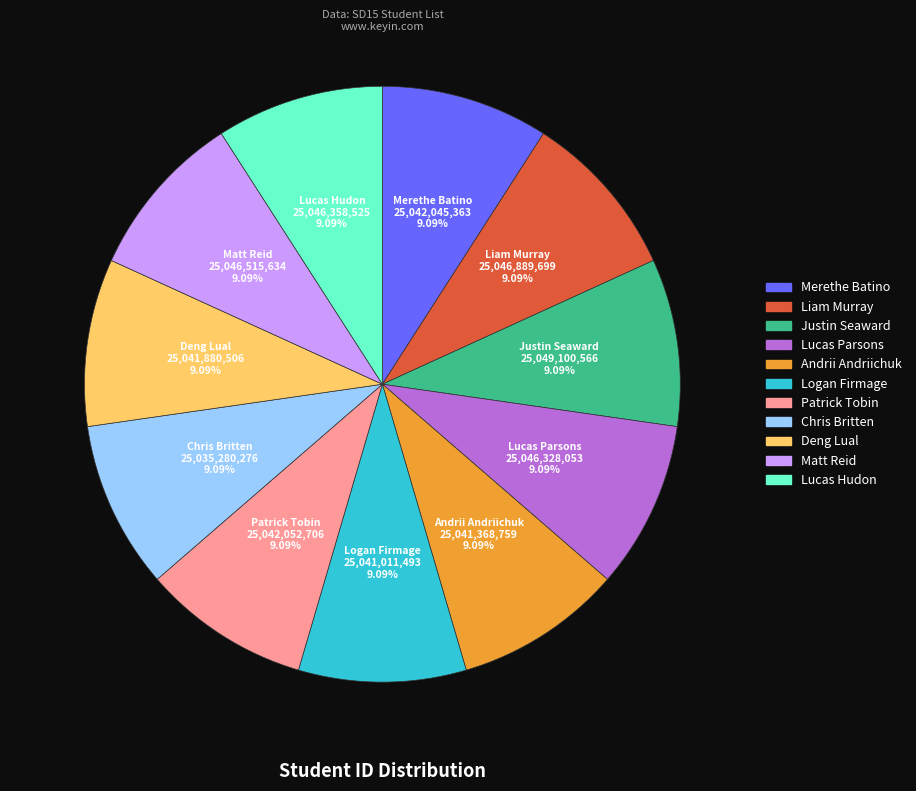

Does Logan Firmage account for over 50% of the chart?

No